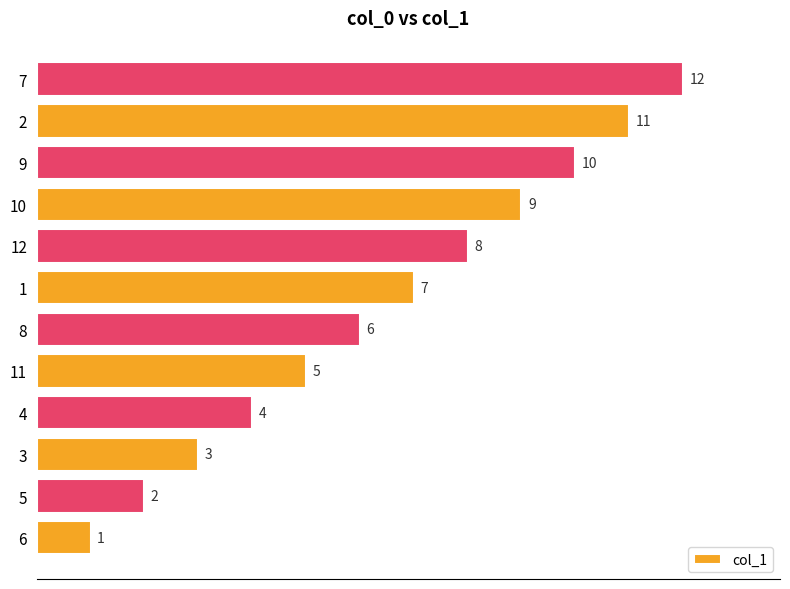

At which label is the value closest to 6?

8